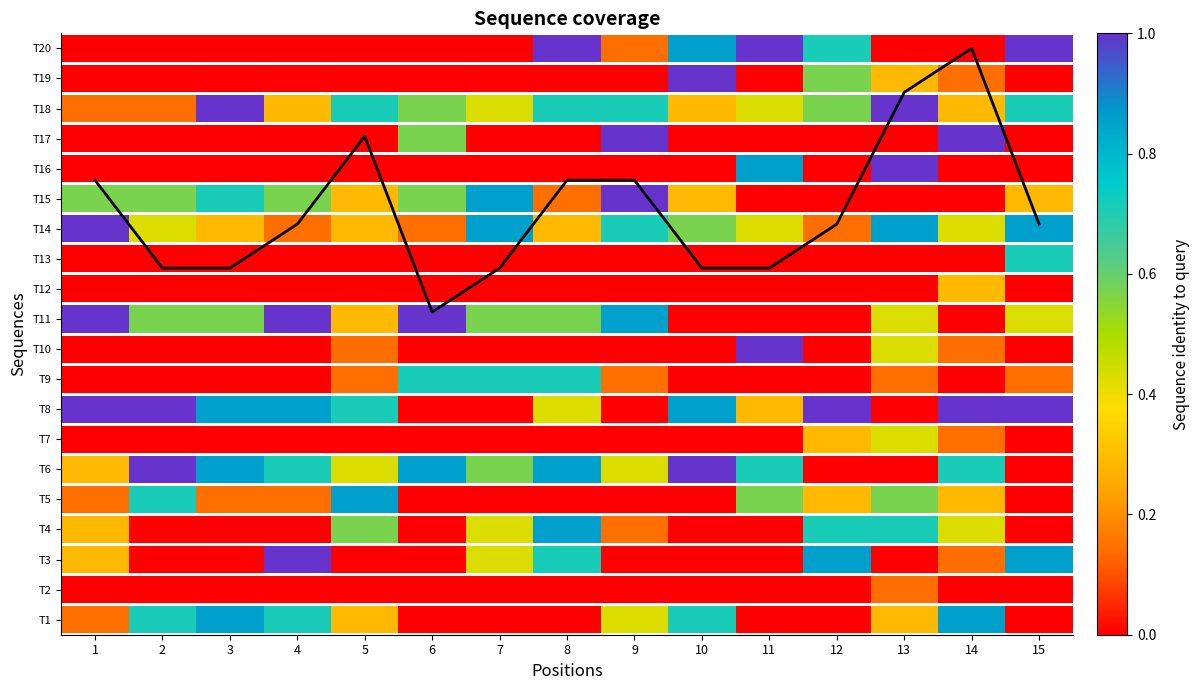

What is the difference between the values at 15 and 1?

1.5